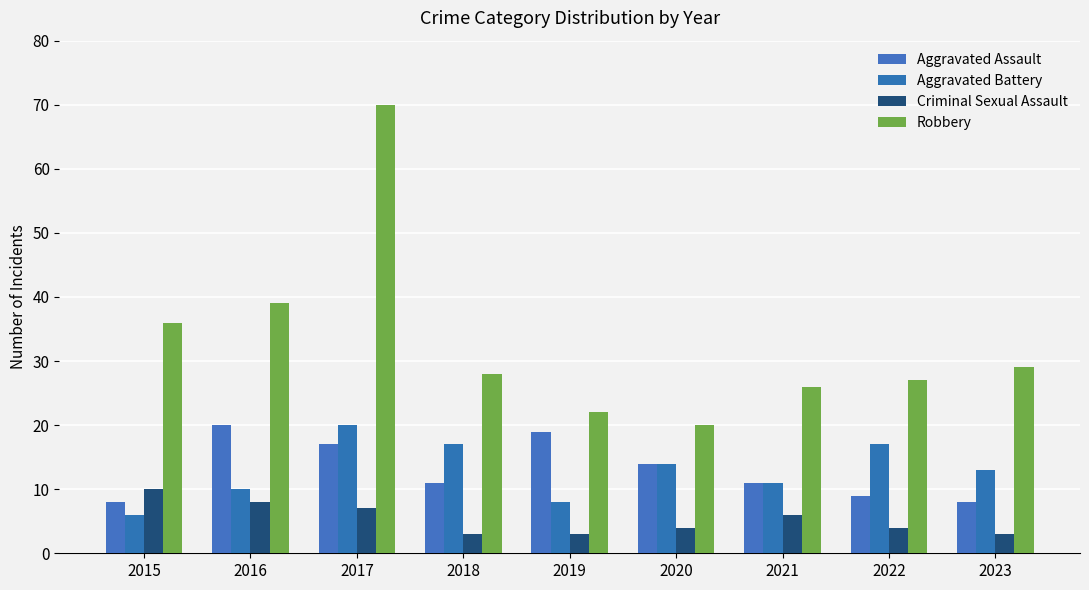

What is the value of the Aggravated Assault bar at the 3rd from the left?

17